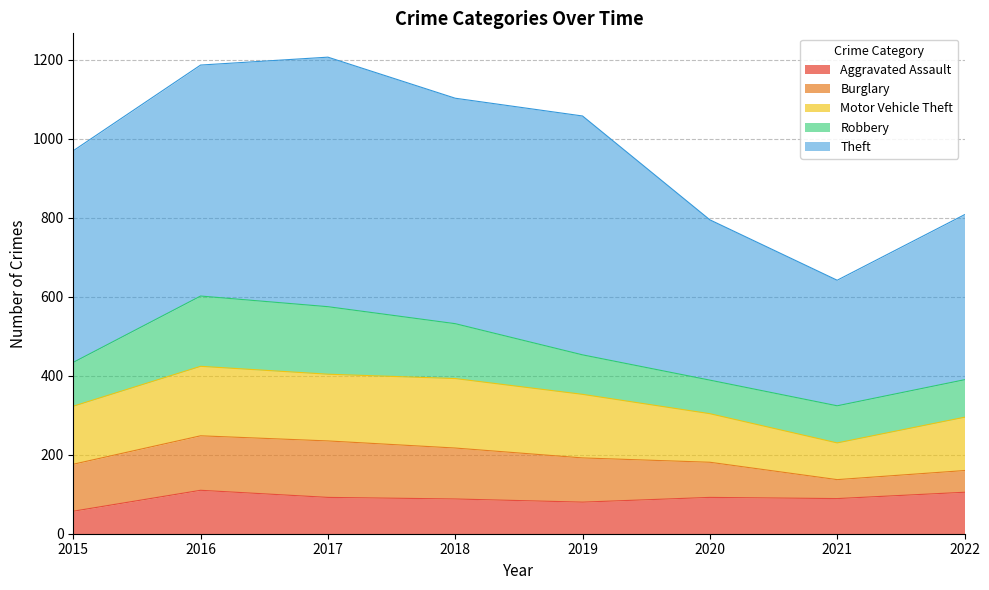

True or false: Burglary and Motor Vehicle Theft cross at least once.

False